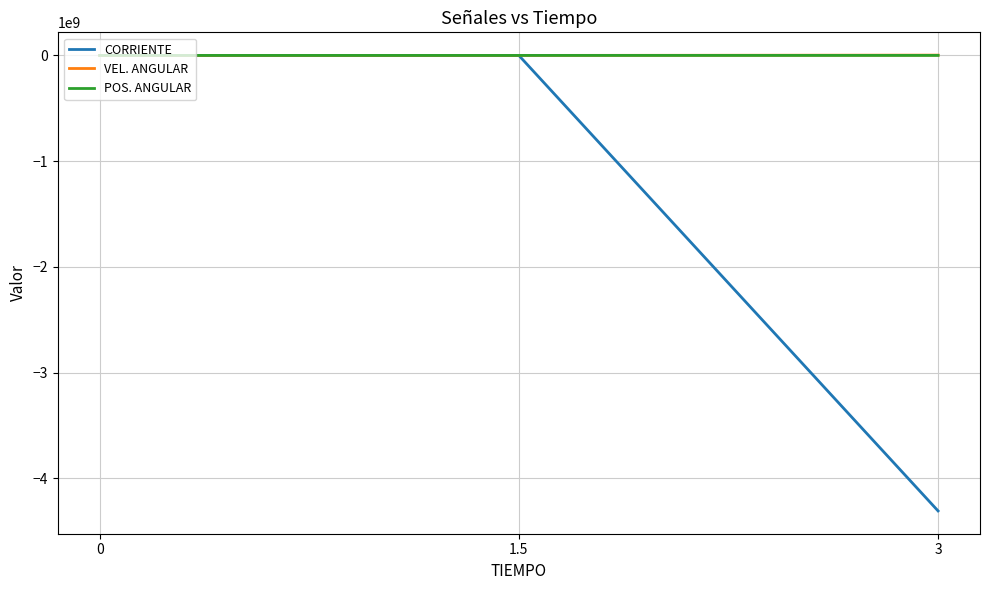

What is the difference between the highest and lowest values at 3?

4311999112.0